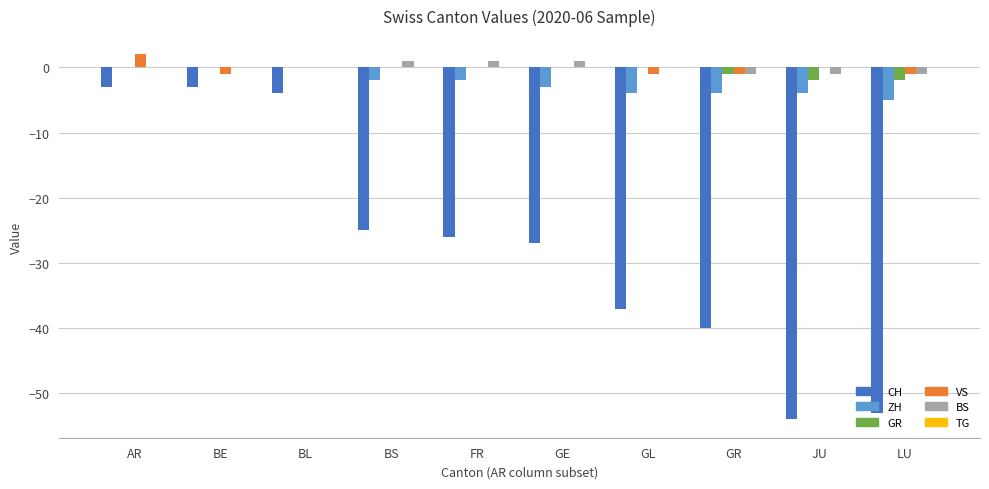

How many data points in CH are above -26?

4